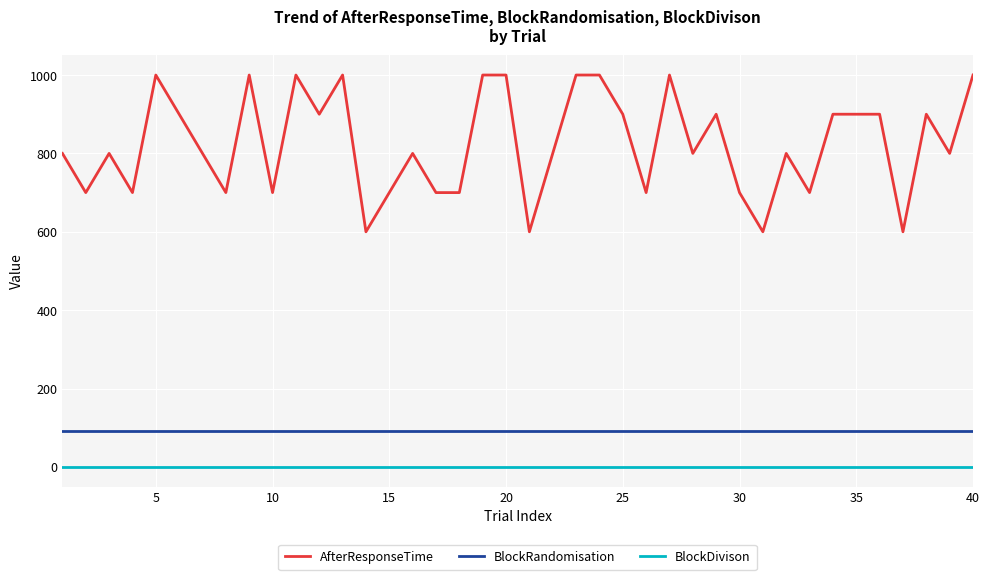

Which series has the largest range (max minus min)?

AfterResponseTime